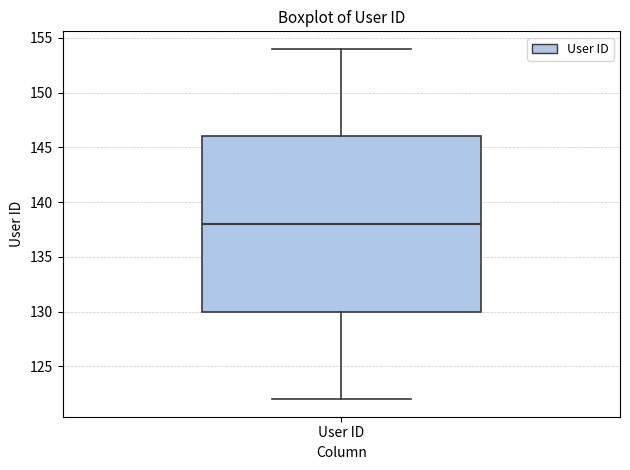

Transcribe this box plot: give where the median line is, the range the box spans, and where the two whiskers end, as read against the y-axis. The values are not printed on the chart, so give them approximately, as read against the axis.

median 138, box 130 to 146, whiskers 122 to 154